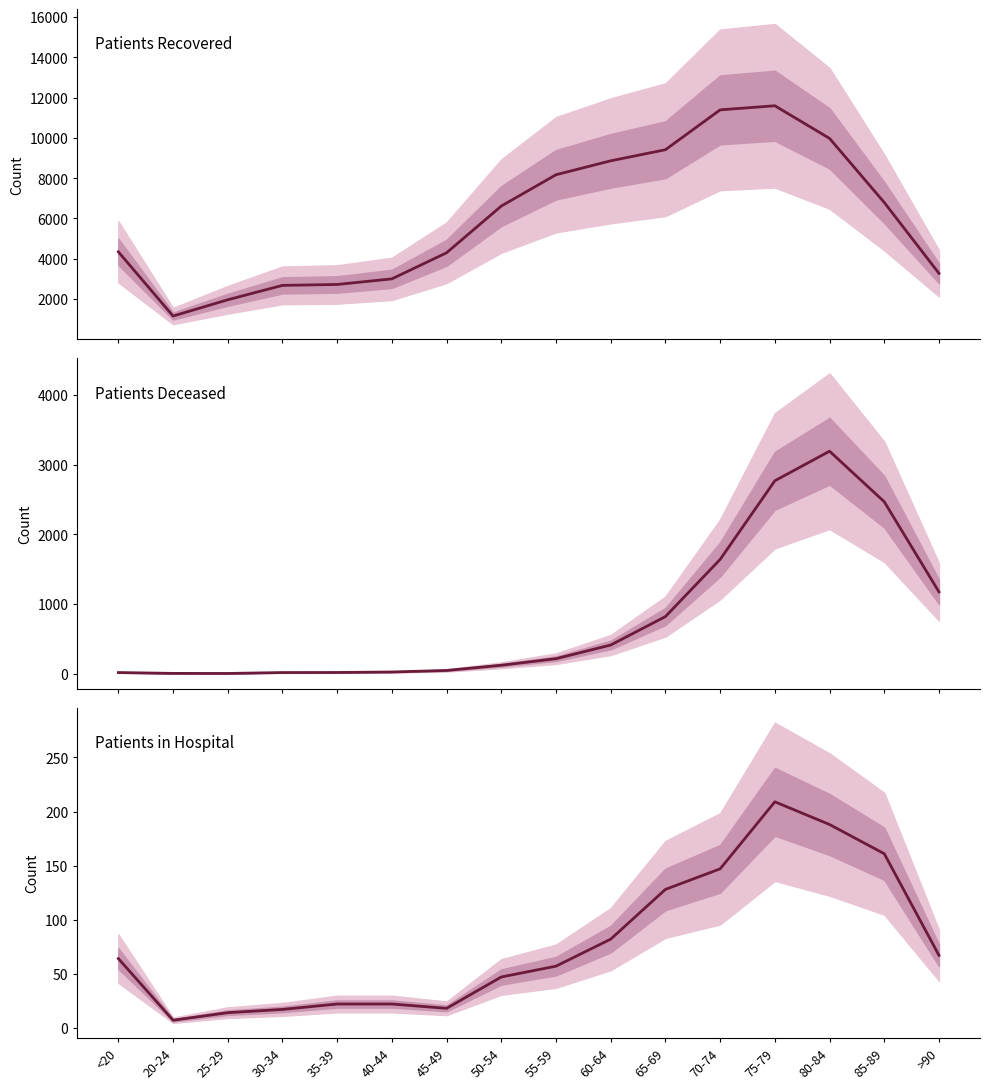

What is the difference between the highest and lowest values at 85-89?

6629